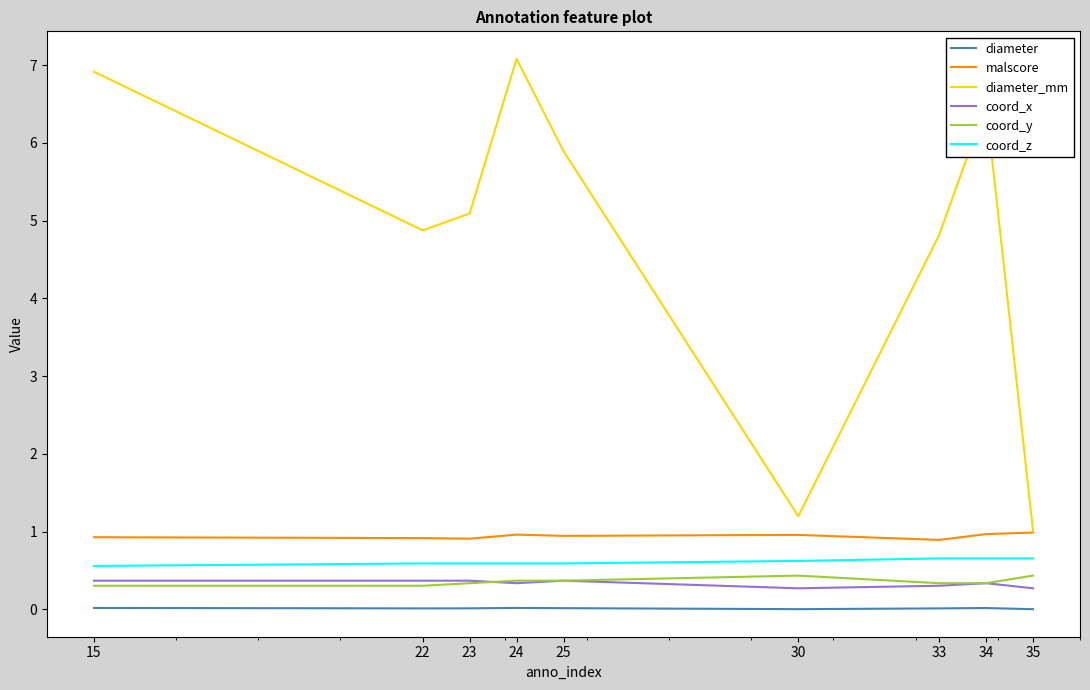

Between 22 and 24, which series saw the biggest shift?

diameter_mm